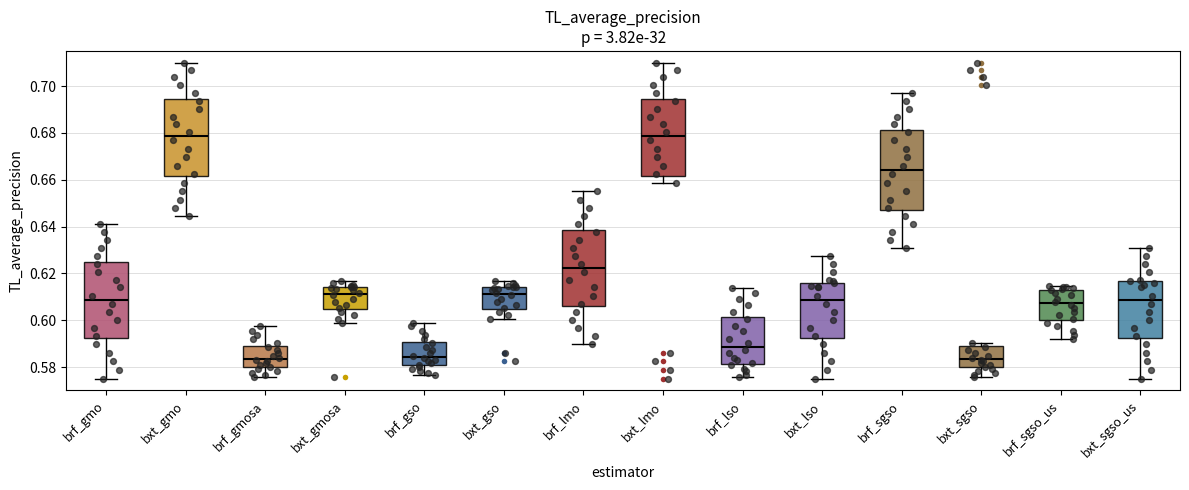

Where is the upper edge of the box for brf_gso on the y-axis? The values are not printed on the chart, so give them approximately, as read against the axis.

0.590